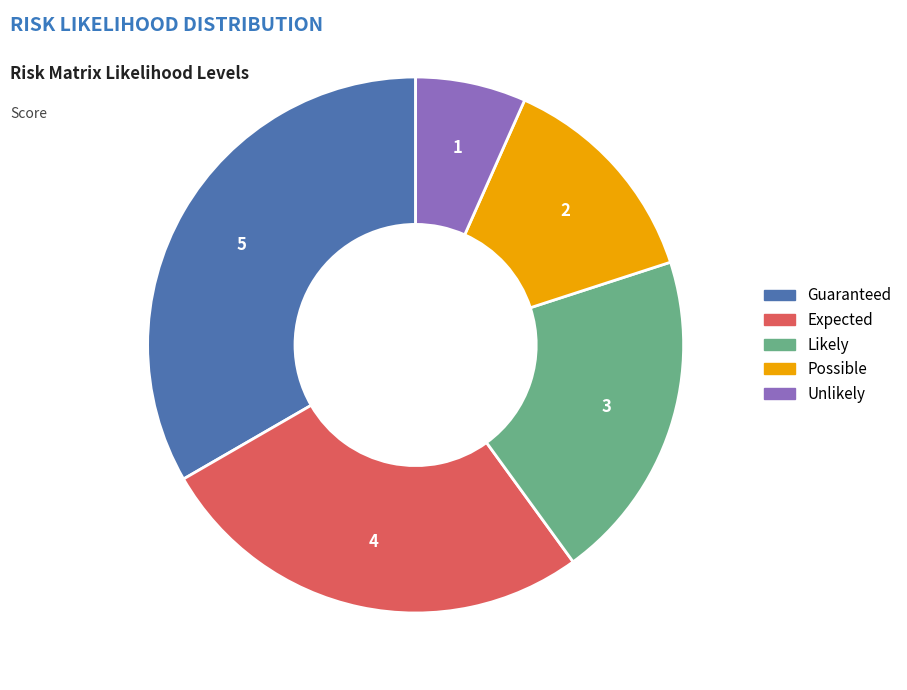

Is it true that Guaranteed is 33% of the pie?

True